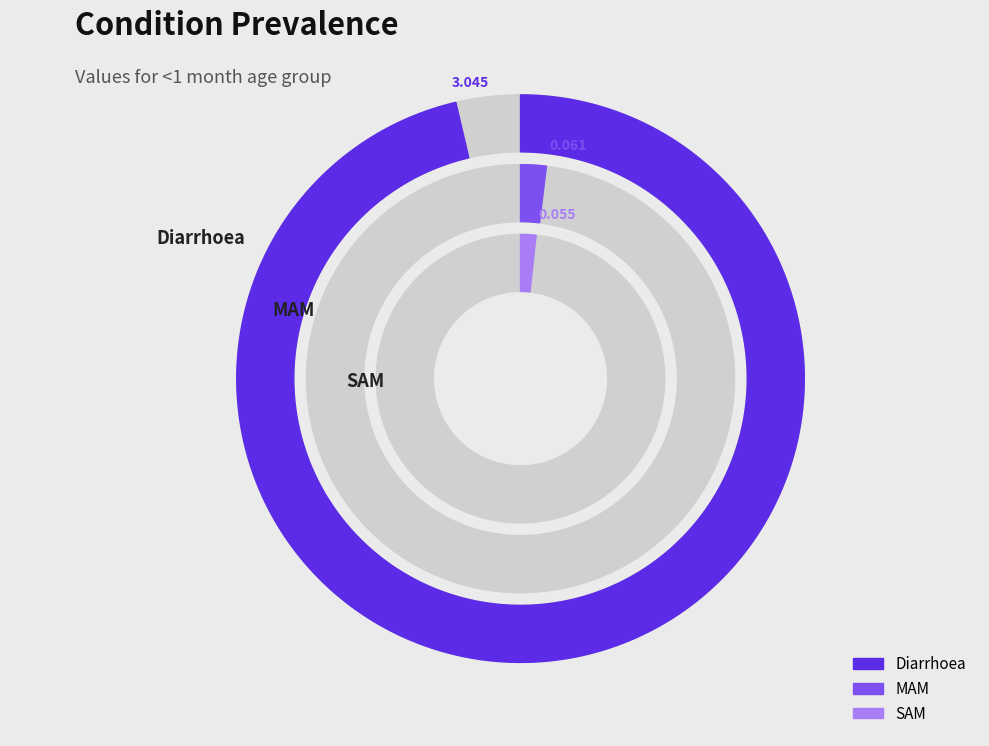

Rank the categories by value from lowest to highest.

SAM, MAM, Diarrhoea